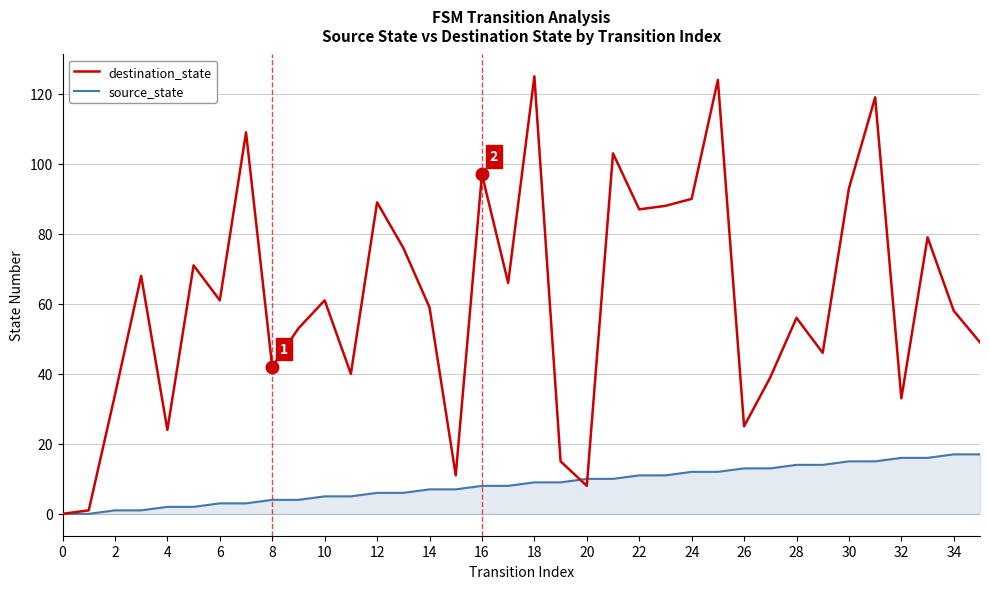

What is the maximum value shown in the chart?

125